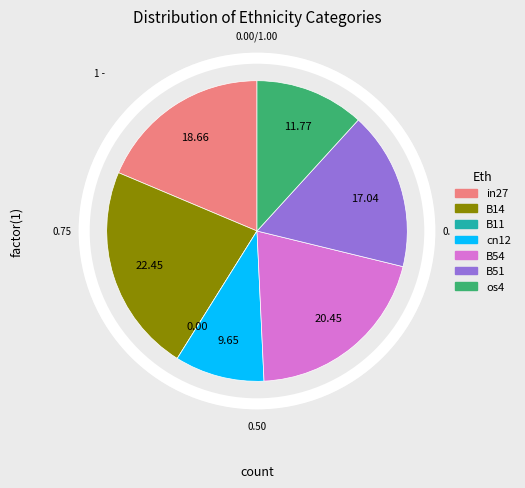

Is os4 the majority of the pie?

No